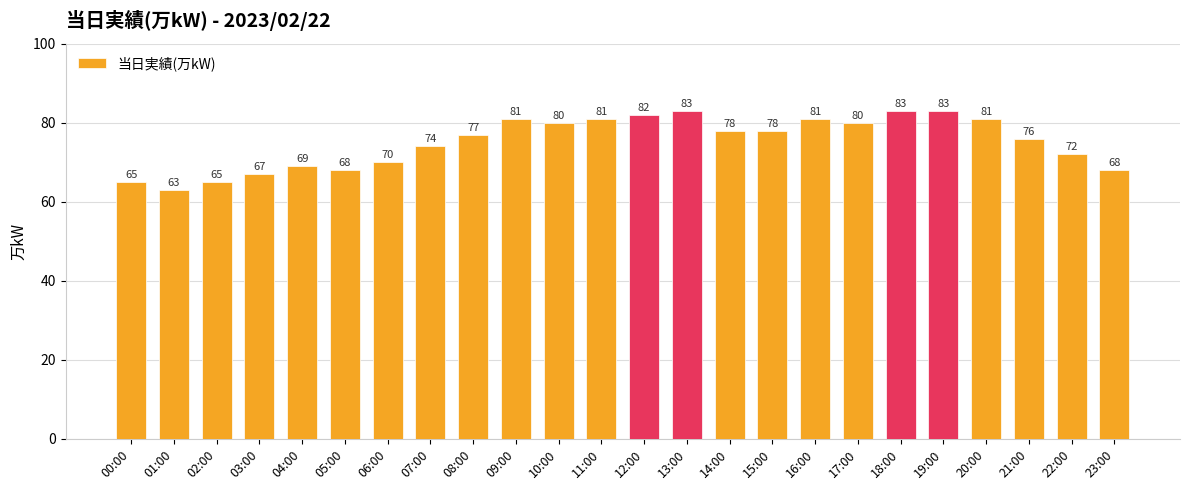

Reading left to right, transcribe all the data shown in this chart.

00:00=65	01:00=63	02:00=65	03:00=67	04:00=69	05:00=68	06:00=70	07:00=74	08:00=77	09:00=81	10:00=80	11:00=81	12:00=82	13:00=83	14:00=78	15:00=78	16:00=81	17:00=80	18:00=83	19:00=83	20:00=81	21:00=76	22:00=72	23:00=68